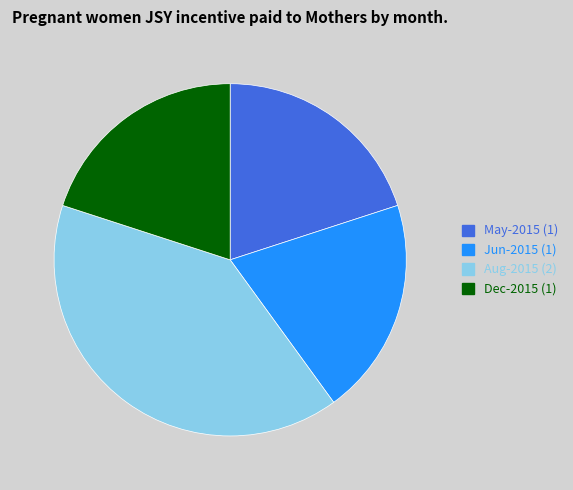

Does any single category account for the majority?

No